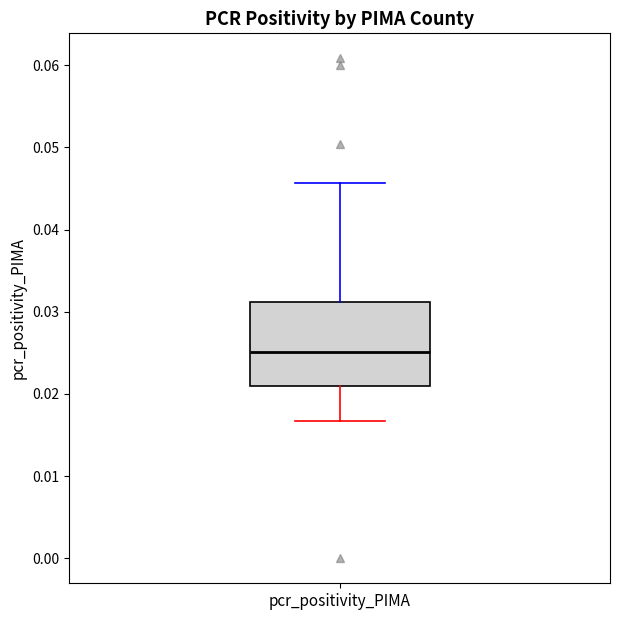

Where is the upper edge of the box for pcr_positivity_PIMA on the y-axis? The values are not printed on the chart, so give them approximately, as read against the axis.

0.031